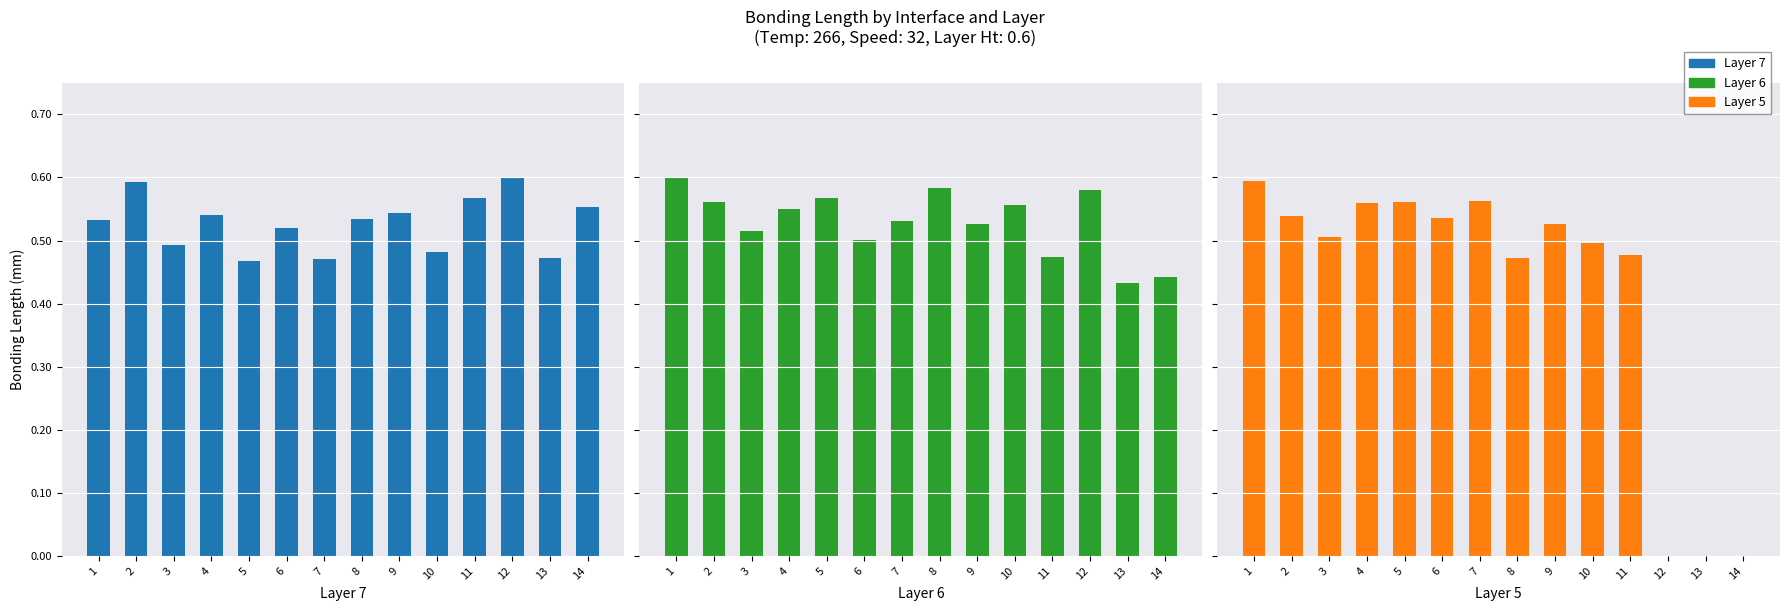

What is the total value across all series at 12?

1.2